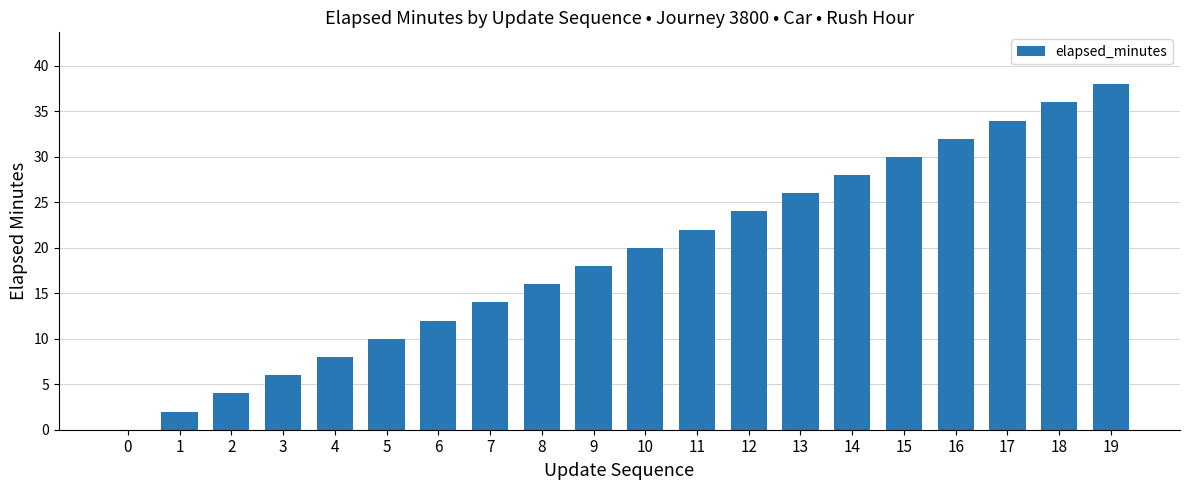

How many series are shown in this chart?

1